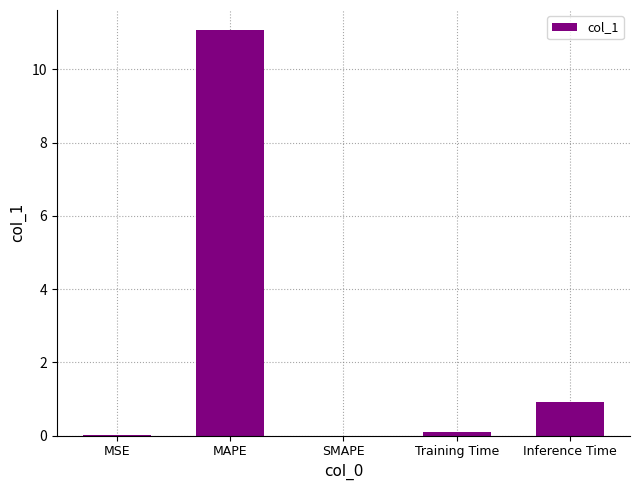

What is the sum of all values?

12.1